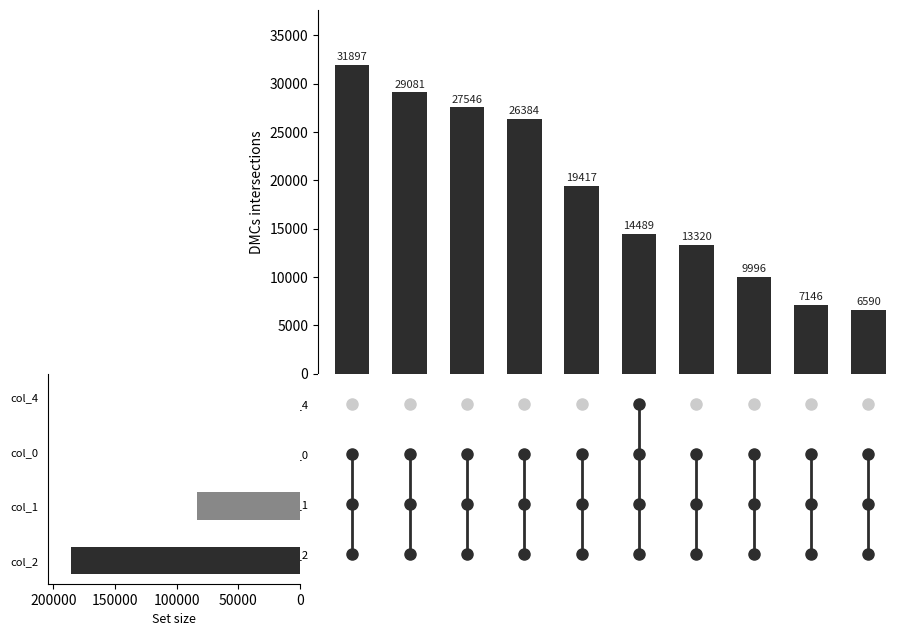

How many bars are there in total?

10